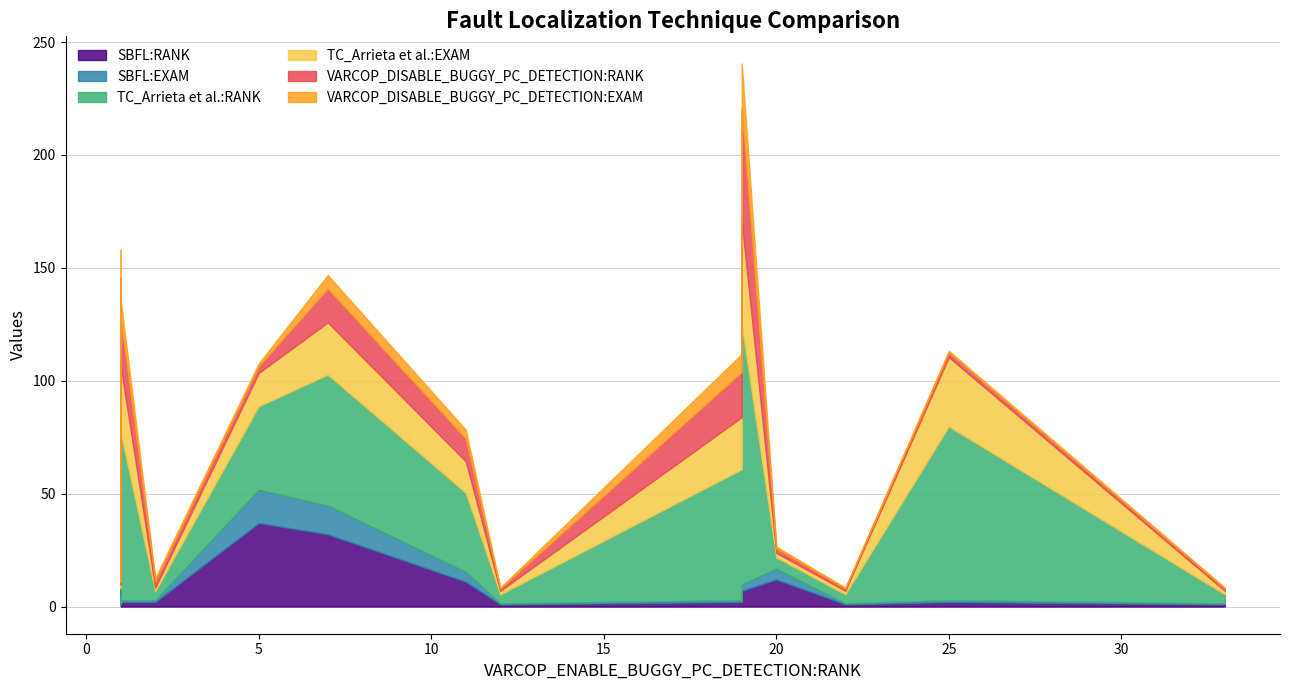

True or false: TC_Arrieta et al.:RANK has more than 1 interior local peaks.

True